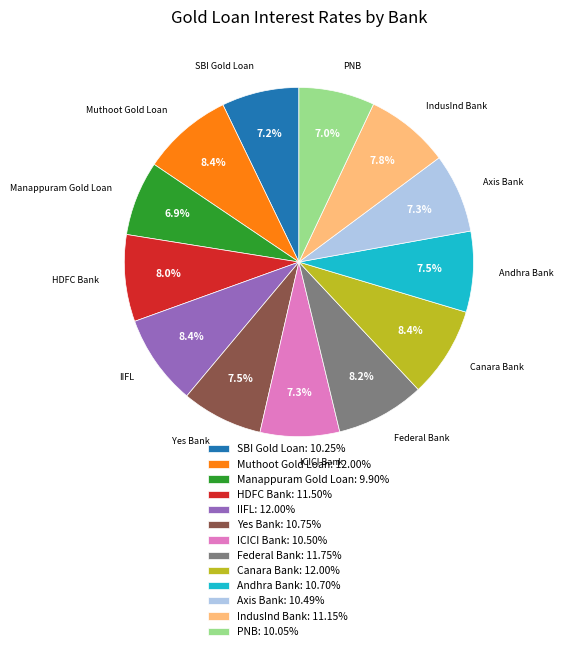

To the nearest percent, what portion does Federal Bank represent?

8%